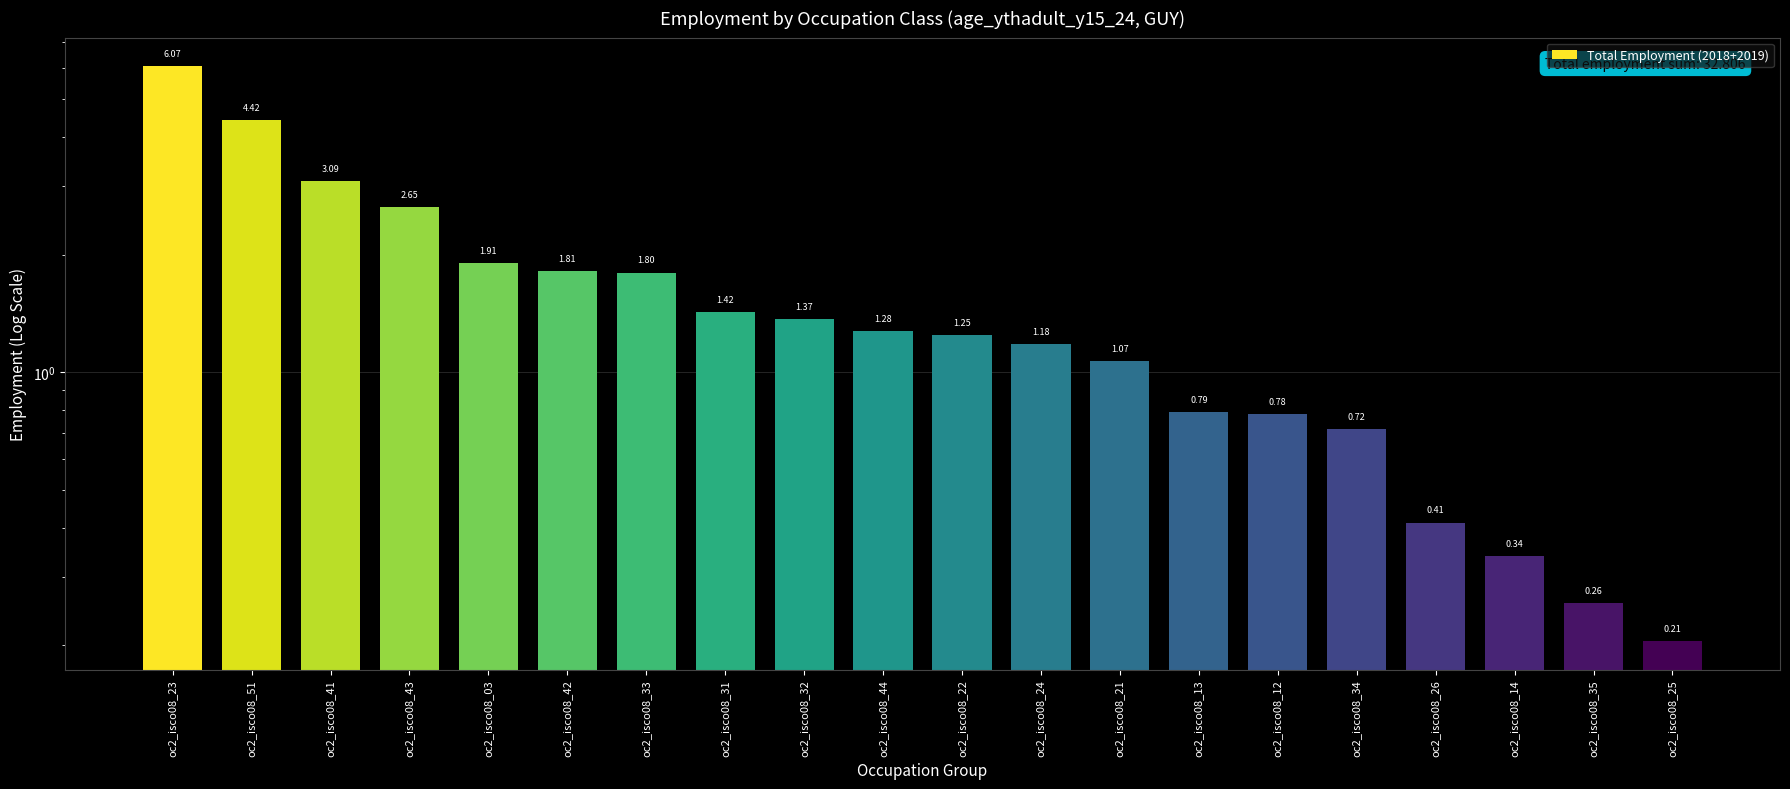

What is the difference between the maximum and second lowest values?

5.8